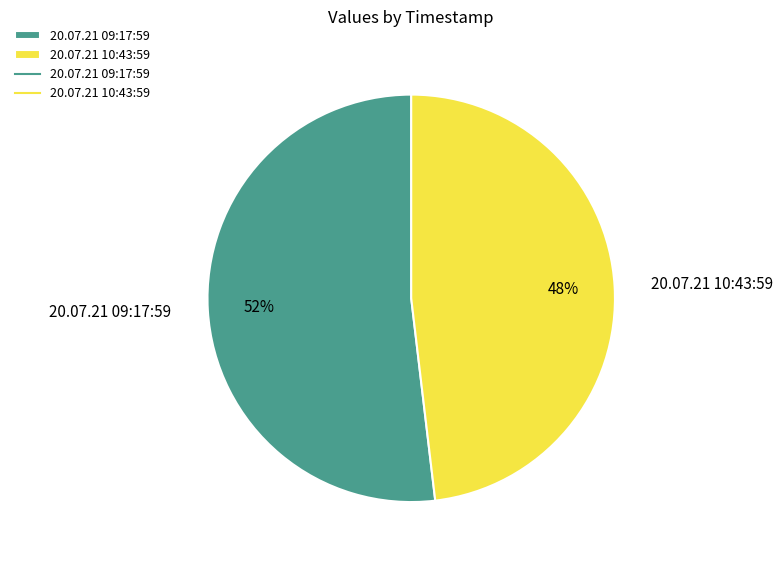

Which category accounts for the majority?

20.07.21 09:17:59